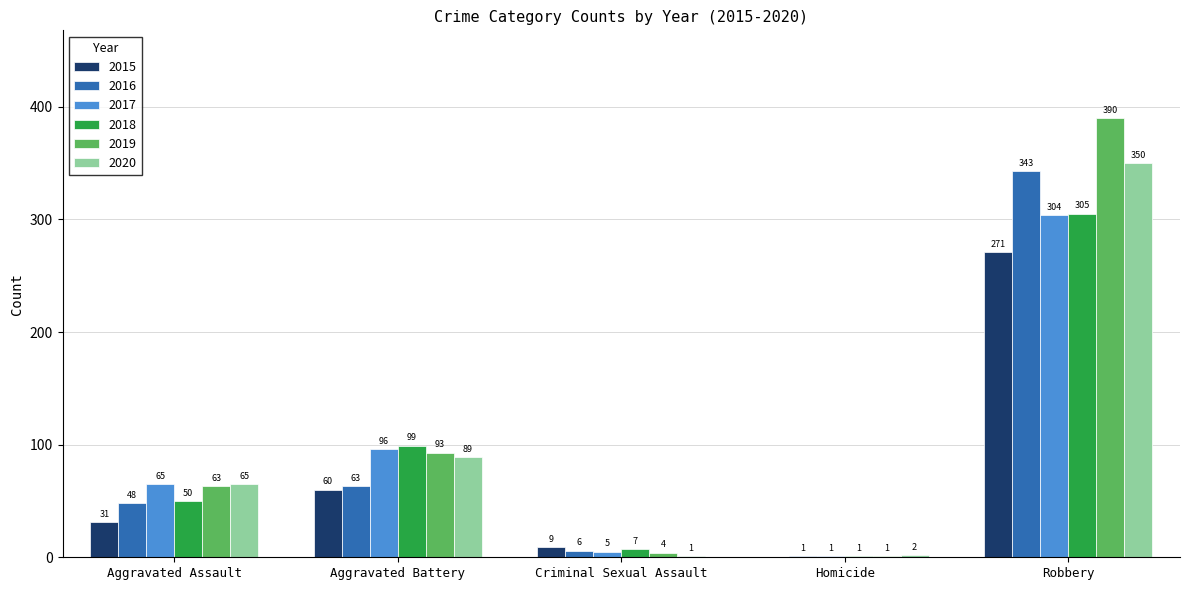

What is the maximum value shown in the chart?

390